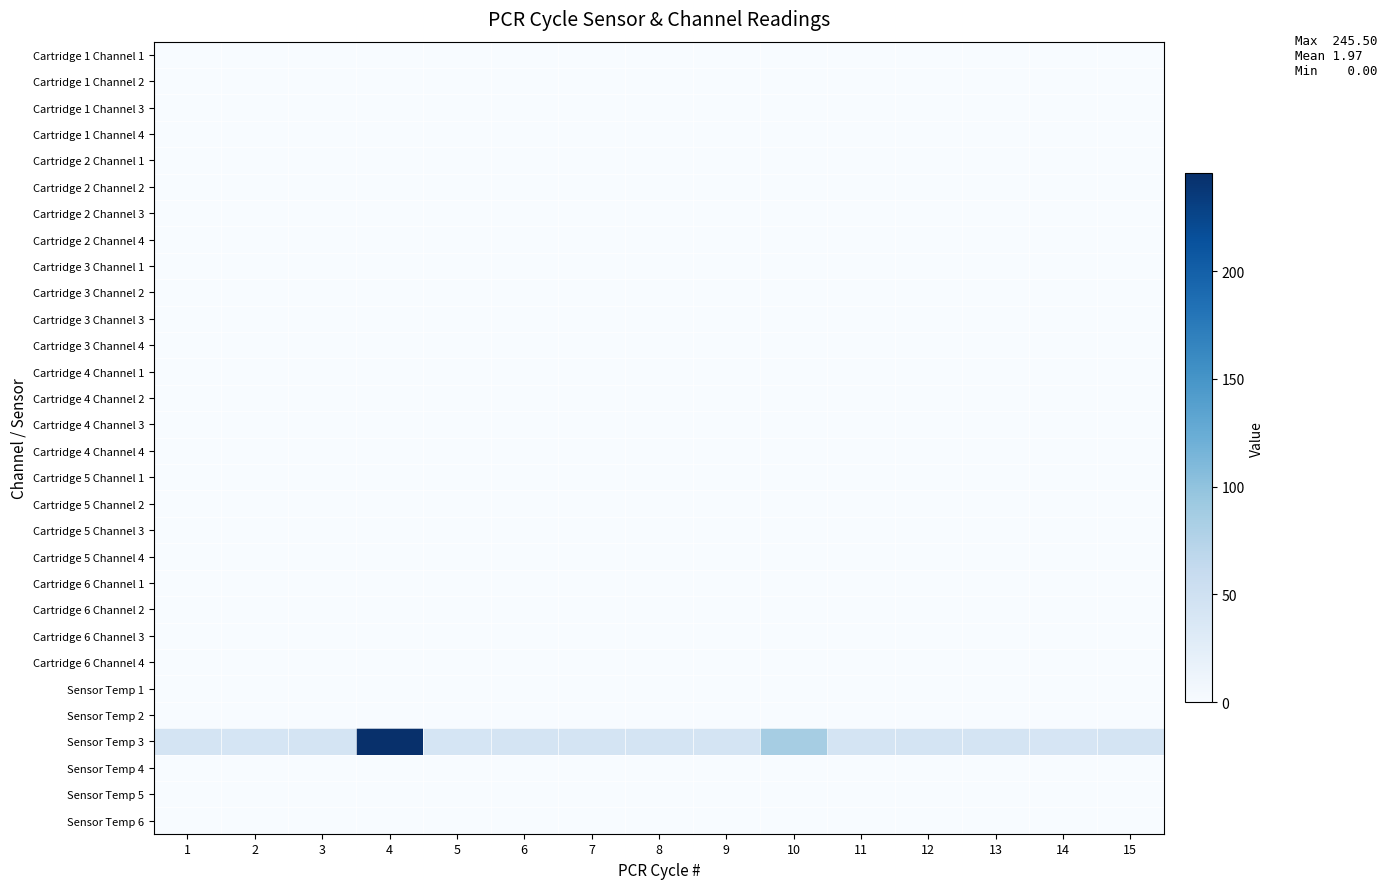

Reading left to right, list all the values displayed in this chart.

Cartridge 1 Channel 1: 1=0.0	2=0.0	3=0.0	4=0.0	5=0.0	6=0.0	7=0.0	8=0.0	9=0.0	10=0.0	11=0.0	12=0.0	13=0.0	14=0.0	15=0.0
Cartridge 1 Channel 2: 1=0.0	2=0.0	3=0.0	4=0.0	5=0.0	6=0.0	7=0.0	8=0.0	9=0.0	10=0.0	11=0.0	12=0.0	13=0.0	14=0.0	15=0.0
Cartridge 1 Channel 3: 1=0.0	2=0.0	3=0.0	4=0.0	5=0.0	6=0.0	7=0.0	8=0.0	9=0.0	10=0.0	11=0.0	12=0.0	13=0.0	14=0.0	15=0.0
Cartridge 1 Channel 4: 1=0.0	2=0.0	3=0.0	4=0.0	5=0.0	6=0.0	7=0.0	8=0.0	9=0.0	10=0.0	11=0.0	12=0.0	13=0.0	14=0.0	15=0.0
Cartridge 2 Channel 1: 1=0.0	2=0.0	3=0.0	4=0.0	5=0.0	6=0.0	7=0.0	8=0.0	9=0.0	10=0.0	11=0.0	12=0.0	13=0.0	14=0.0	15=0.0
Cartridge 2 Channel 2: 1=0.0	2=0.0	3=0.0	4=0.0	5=0.0	6=0.0	7=0.0	8=0.0	9=0.0	10=0.0	11=0.0	12=0.0	13=0.0	14=0.0	15=0.0
Cartridge 2 Channel 3: 1=0.0	2=0.0	3=0.0	4=0.0	5=0.0	6=0.0	7=0.0	8=0.0	9=0.0	10=0.0	11=0.0	12=0.0	13=0.0	14=0.0	15=0.0
Cartridge 2 Channel 4: 1=0.0	2=0.0	3=0.0	4=0.0	5=0.0	6=0.0	7=0.0	8=0.0	9=0.0	10=0.0	11=0.0	12=0.0	13=0.0	14=0.0	15=0.0
Cartridge 3 Channel 1: 1=0.0	2=0.0	3=0.0	4=0.0	5=0.0	6=0.0	7=0.0	8=0.0	9=0.0	10=0.0	11=0.0	12=0.0	13=0.0	14=0.0	15=0.0
Cartridge 3 Channel 2: 1=0.0	2=0.0	3=0.0	4=0.0	5=0.0	6=0.0	7=0.0	8=0.0	9=0.0	10=0.0	11=0.0	12=0.0	13=0.0	14=0.0	15=0.0
Cartridge 3 Channel 3: 1=0.0	2=0.0	3=0.0	4=0.0	5=0.0	6=0.0	7=0.0	8=0.0	9=0.0	10=0.0	11=0.0	12=0.0	13=0.0	14=0.0	15=0.0
Cartridge 3 Channel 4: 1=0.0	2=0.0	3=0.0	4=0.0	5=0.0	6=0.0	7=0.0	8=0.0	9=0.0	10=0.0	11=0.0	12=0.0	13=0.0	14=0.0	15=0.0
Cartridge 4 Channel 1: 1=0.0	2=0.0	3=0.0	4=0.0	5=0.0	6=0.0	7=0.0	8=0.0	9=0.0	10=0.0	11=0.0	12=0.0	13=0.0	14=0.0	15=0.0
Cartridge 4 Channel 2: 1=0.0	2=0.0	3=0.0	4=0.0	5=0.0	6=0.0	7=0.0	8=0.0	9=0.0	10=0.0	11=0.0	12=0.0	13=0.0	14=0.0	15=0.0
Cartridge 4 Channel 3: 1=0.0	2=0.0	3=0.0	4=0.0	5=0.0	6=0.0	7=0.0	8=0.0	9=0.0	10=0.0	11=0.0	12=0.0	13=0.0	14=0.0	15=0.0
Cartridge 4 Channel 4: 1=0.0	2=0.0	3=0.0	4=0.0	5=0.0	6=0.0	7=0.0	8=0.0	9=0.0	10=0.0	11=0.0	12=0.0	13=0.0	14=0.0	15=0.0
Cartridge 5 Channel 1: 1=0.0	2=0.0	3=0.0	4=0.0	5=0.0	6=0.0	7=0.0	8=0.0	9=0.0	10=0.0	11=0.0	12=0.0	13=0.0	14=0.0	15=0.0
Cartridge 5 Channel 2: 1=0.0	2=0.0	3=0.0	4=0.0	5=0.0	6=0.0	7=0.0	8=0.0	9=0.0	10=0.0	11=0.0	12=0.0	13=0.0	14=0.0	15=0.0
Cartridge 5 Channel 3: 1=0.0	2=0.0	3=0.0	4=0.0	5=0.0	6=0.0	7=0.0	8=0.0	9=0.0	10=0.0	11=0.0	12=0.0	13=0.0	14=0.0	15=0.0
Cartridge 5 Channel 4: 1=0.0	2=0.0	3=0.0	4=0.0	5=0.0	6=0.0	7=0.0	8=0.0	9=0.0	10=0.0	11=0.0	12=0.0	13=0.0	14=0.0	15=0.0
Cartridge 6 Channel 1: 1=0.0	2=0.0	3=0.0	4=0.0	5=0.0	6=0.0	7=0.0	8=0.0	9=0.0	10=0.0	11=0.0	12=0.0	13=0.0	14=0.0	15=0.0
Cartridge 6 Channel 2: 1=0.0	2=0.0	3=0.0	4=0.0	5=0.0	6=0.0	7=0.0	8=0.0	9=0.0	10=0.0	11=0.0	12=0.0	13=0.0	14=0.0	15=0.0
Cartridge 6 Channel 3: 1=0.0	2=0.0	3=0.0	4=0.0	5=0.0	6=0.0	7=0.0	8=0.0	9=0.0	10=0.0	11=0.0	12=0.0	13=0.0	14=0.0	15=0.0
Cartridge 6 Channel 4: 1=0.0	2=0.0	3=0.0	4=0.0	5=0.0	6=0.0	7=0.0	8=0.0	9=0.0	10=0.0	11=0.0	12=0.0	13=0.0	14=0.0	15=0.0
Sensor Temp 1: 1=0.0	2=0.0	3=0.0	4=0.0	5=0.0	6=0.0	7=0.0	8=0.0	9=0.0	10=0.0	11=0.0	12=0.0	13=0.0	14=0.0	15=0.0
Sensor Temp 2: 1=0.0	2=0.0	3=0.0	4=0.0	5=0.0	6=0.0	7=0.0	8=0.0	9=0.0	10=0.0	11=0.0	12=0.0	13=0.0	14=0.0	15=0.0
Sensor Temp 3: 1=42.5	2=42.0	3=42.8	4=245.5	5=42.0	6=43.2	7=42.8	8=42.8	9=43.0	10=86.0	11=43.0	12=43.8	13=42.8	14=40.5	15=43.2
Sensor Temp 4: 1=0.0	2=0.0	3=0.0	4=0.0	5=0.0	6=0.0	7=0.0	8=0.0	9=0.0	10=0.0	11=0.0	12=0.0	13=0.0	14=0.0	15=0.0
Sensor Temp 5: 1=0.0	2=0.0	3=0.0	4=0.0	5=0.0	6=0.0	7=0.0	8=0.0	9=0.0	10=0.0	11=0.0	12=0.0	13=0.0	14=0.0	15=0.0
Sensor Temp 6: 1=0.0	2=0.0	3=0.0	4=0.0	5=0.0	6=0.0	7=0.0	8=0.0	9=0.0	10=0.0	11=0.0	12=0.0	13=0.0	14=0.0	15=0.0